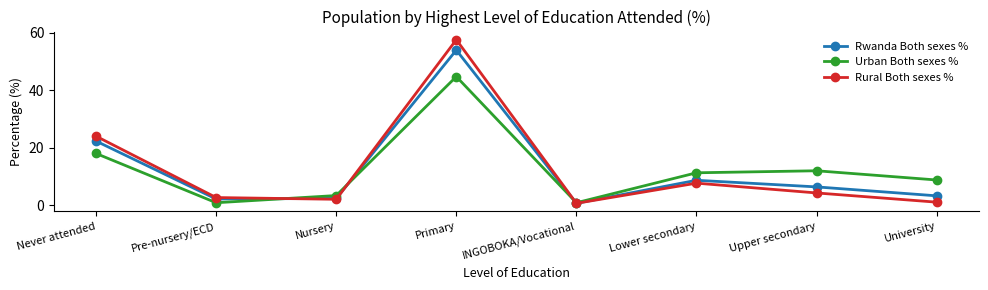

What is the difference between the second highest and minimum values in the Rural Both sexes % series?

23.3